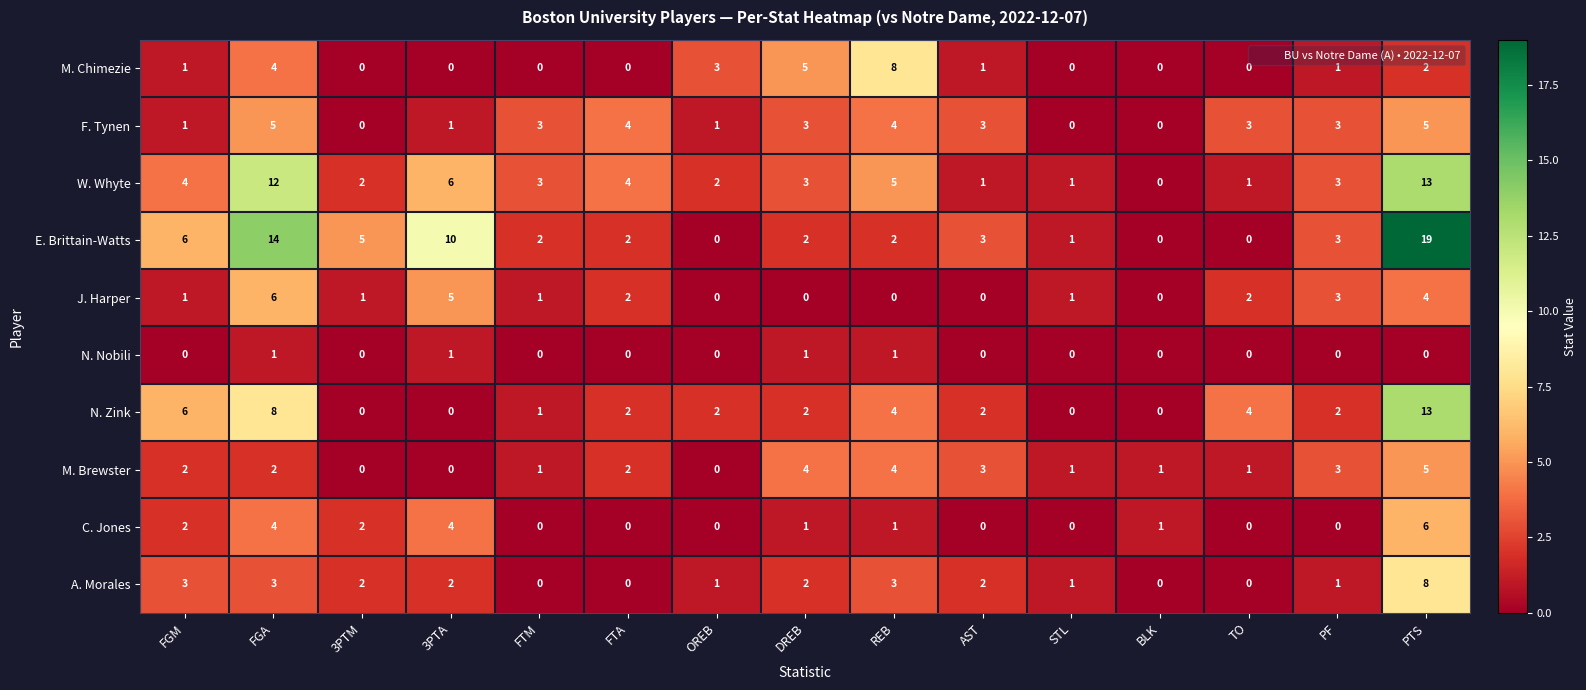

Count the N. Nobili values in the range 0 to 1.

15